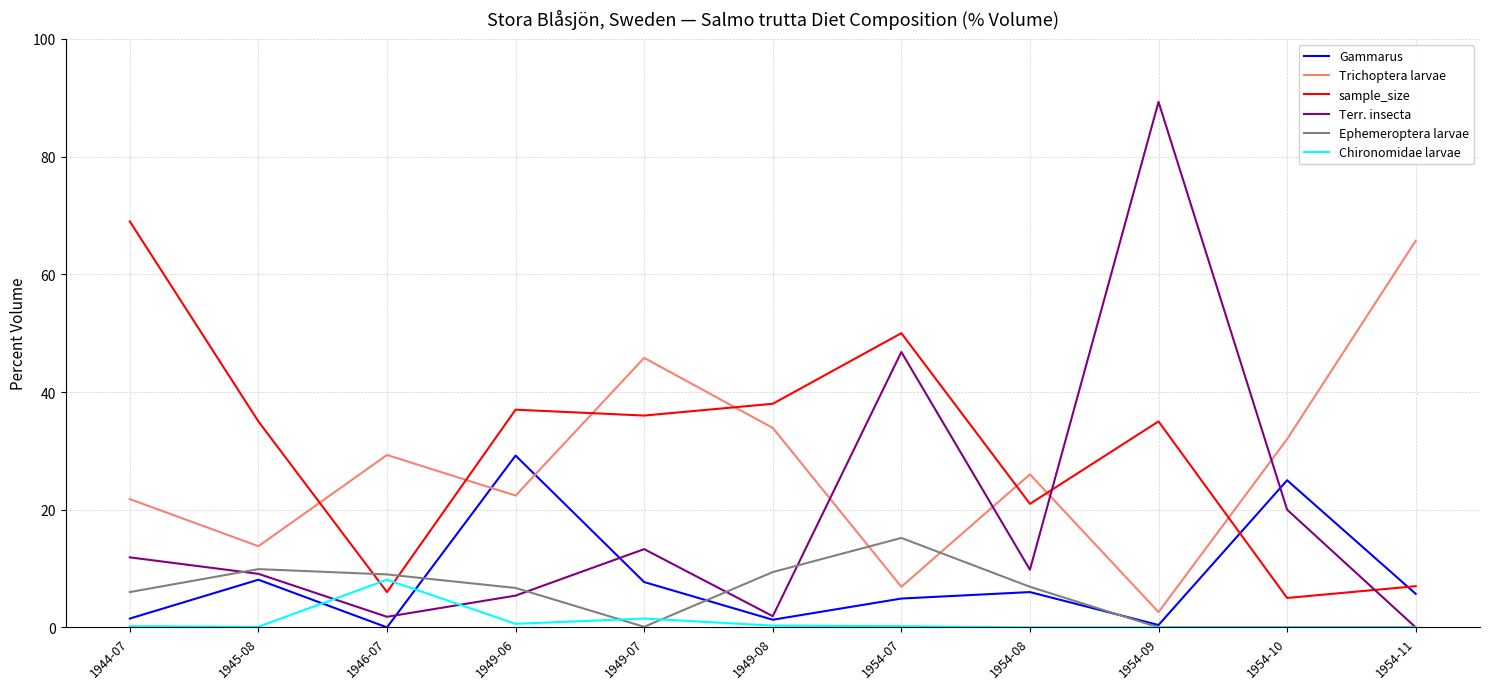

Is the value of Trichoptera larvae at 1949-06 greater than the value of Ephemeroptera larvae at 1954-11?

Yes